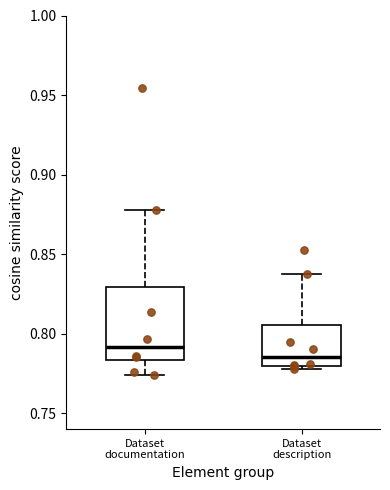

Reading left to right, transcribe this box plot: for each box, give where its median line is, the range the box spans, and where its two whiskers end, as read against the y-axis. The values are not printed on the chart, so give them approximately, as read against the axis.

Dataset documentation: median 0.790, box 0.785 to 0.830, whiskers 0.775 to 0.875
Dataset description: median 0.785, box 0.780 to 0.805, whiskers 0.780 (just below the box's lower edge) to 0.835